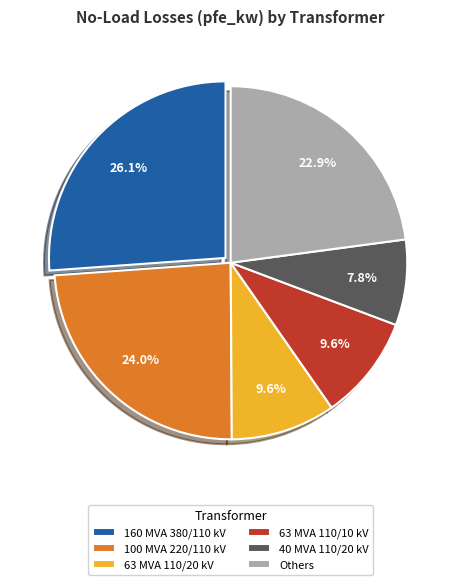

Between Others and 160 MVA 380/110 kV, which is larger?

160 MVA 380/110 kV